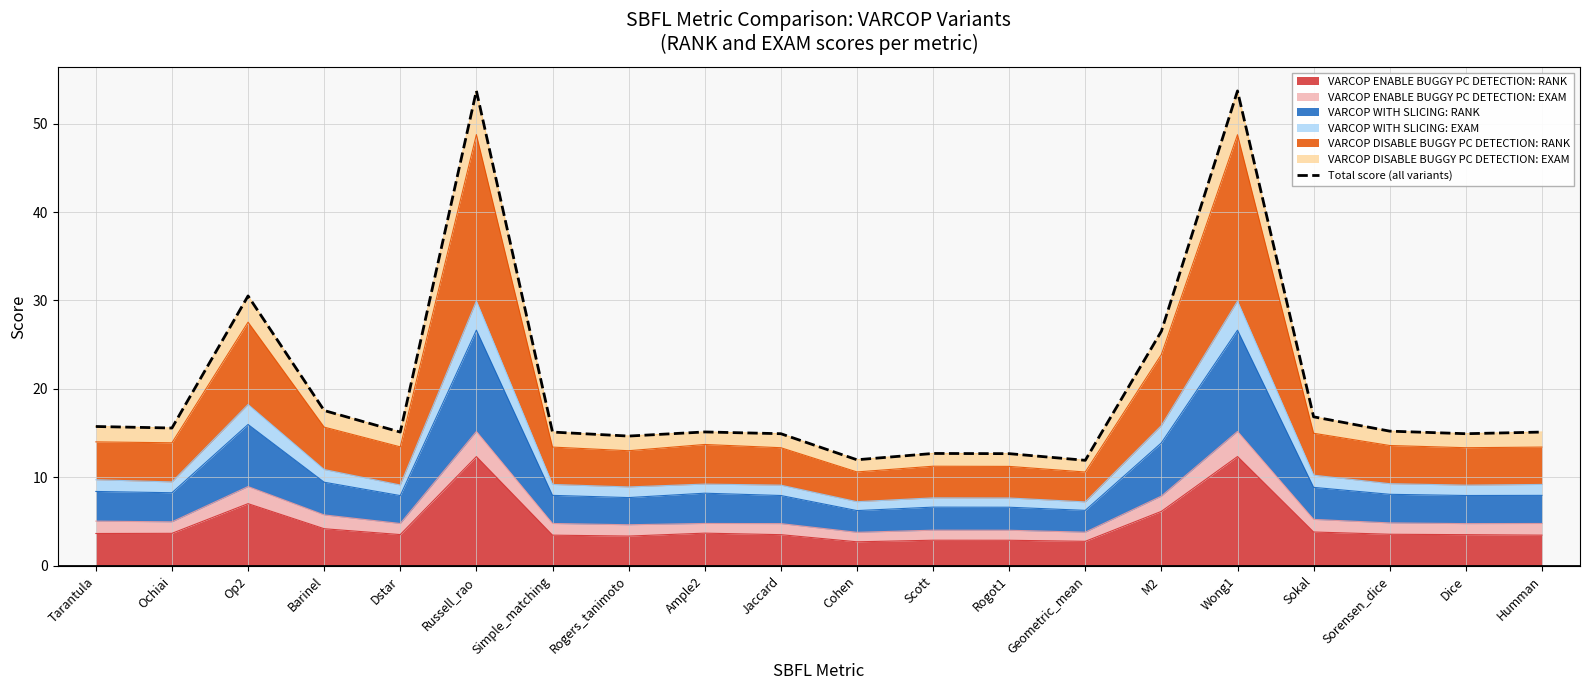

Rank the categories by value from highest to lowest.

Russell_rao, Wong1, Op2, M2, Barinel, Sokal, Tarantula, Ochiai, Sorensen_dice, Ample2, Simple_matching, Humman, Dstar, Jaccard, Dice, Rogers_tanimoto, Scott, Rogot1, Cohen, Geometric_mean